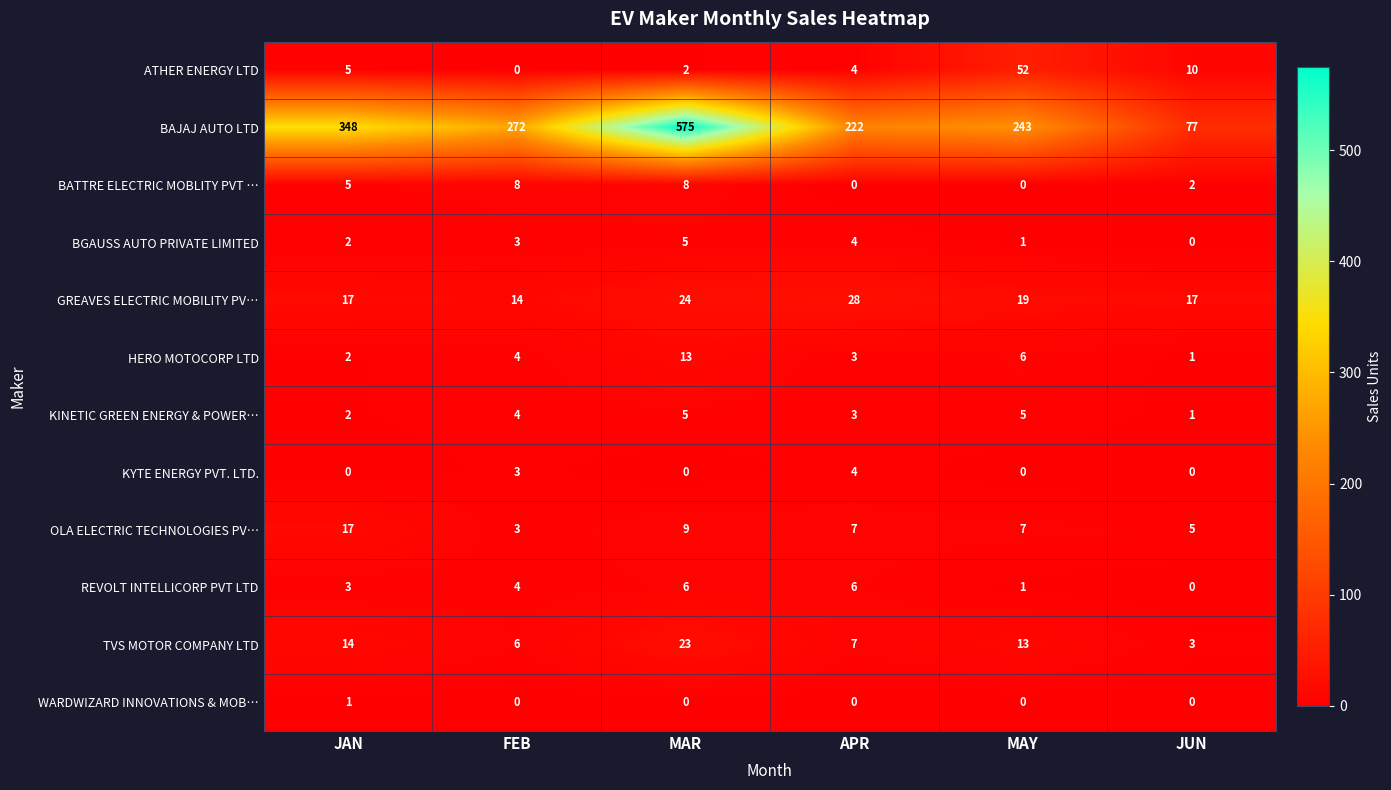

Which series has the widest spread of values?

BAJAJ AUTO LTD